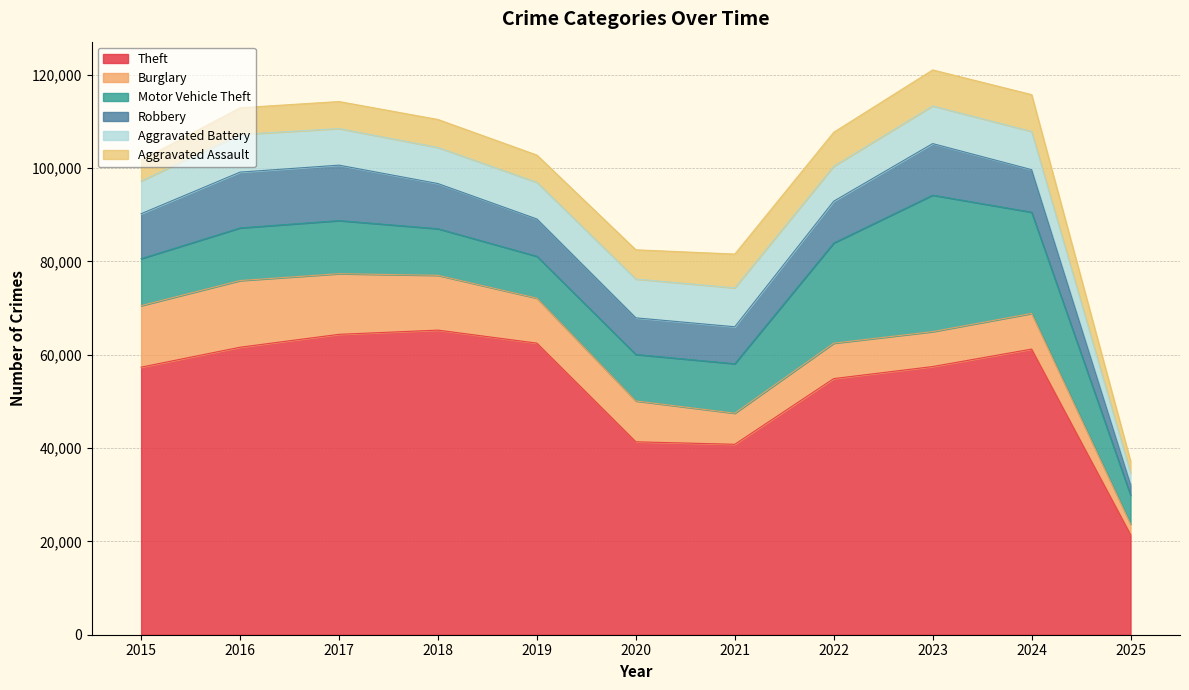

True or false: Theft and Aggravated Assault intersect in this chart.

False